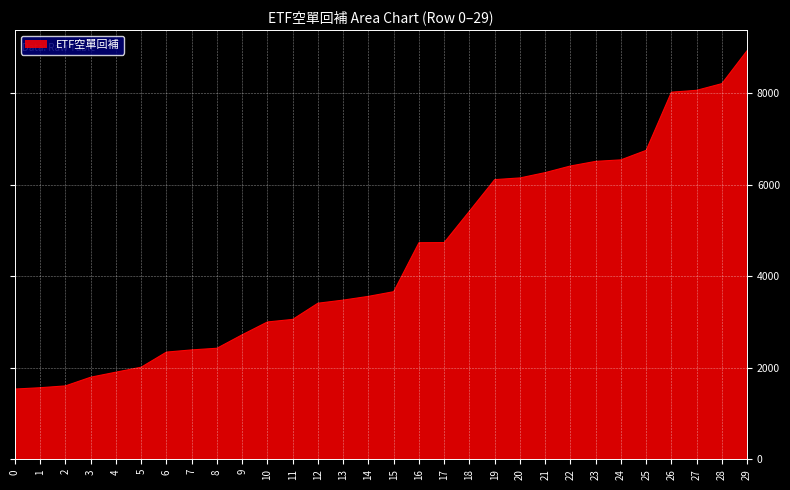

Approximately how many times larger is the value at 11 compared to 7?

1.3